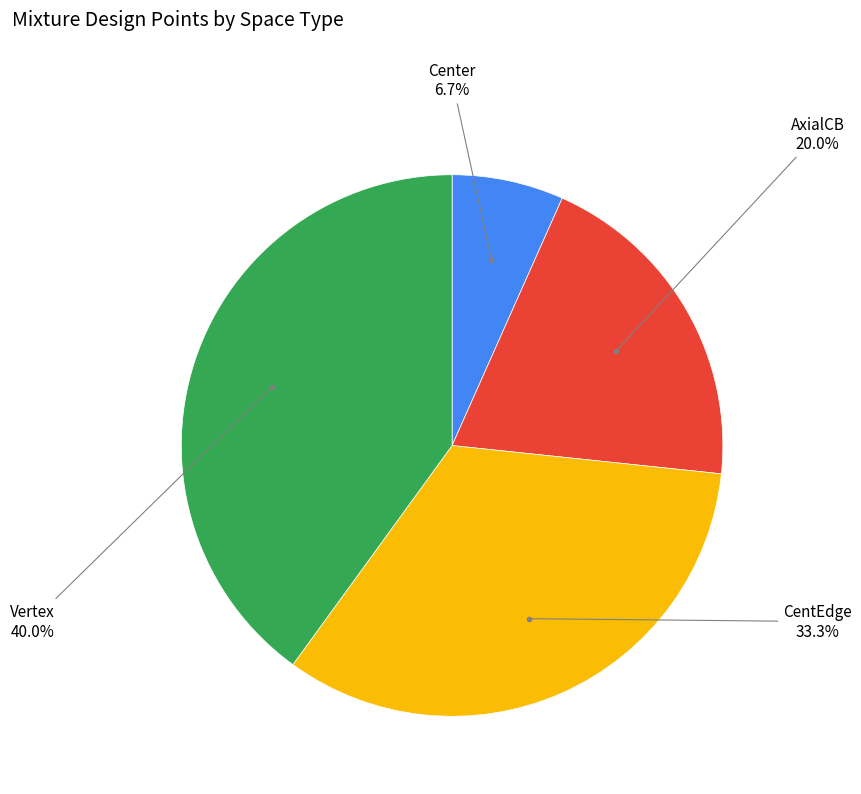

How many segments does this pie chart have?

4